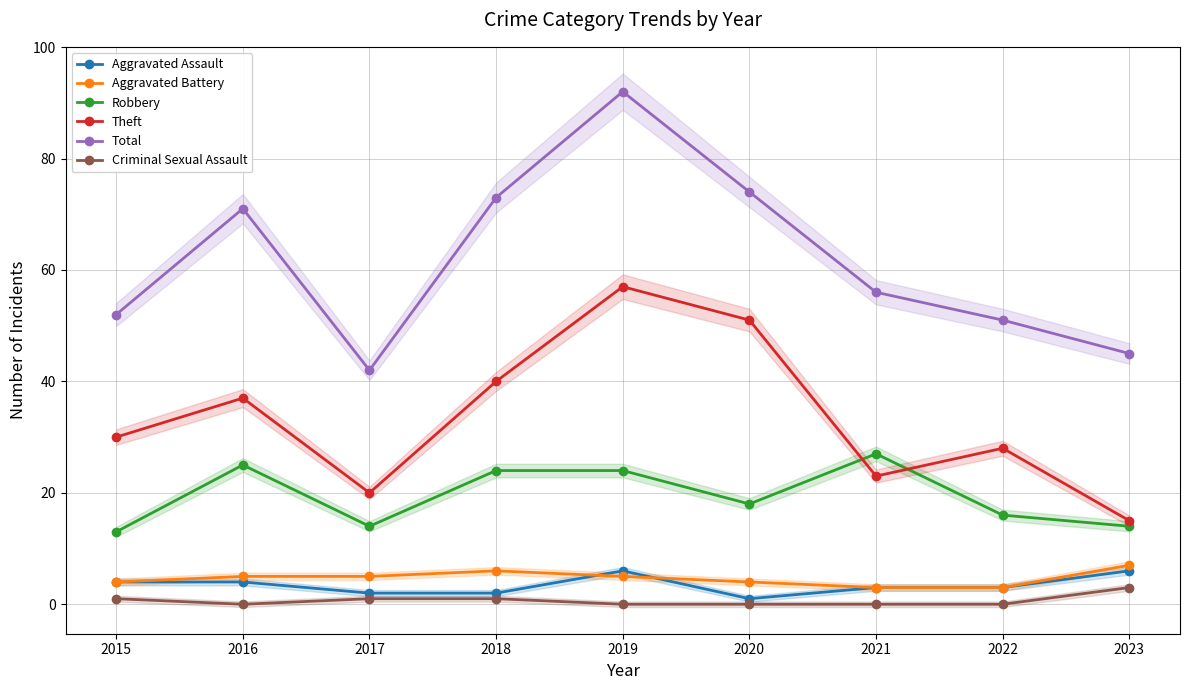

Which series changed the most between 2015 and 2023?

Theft